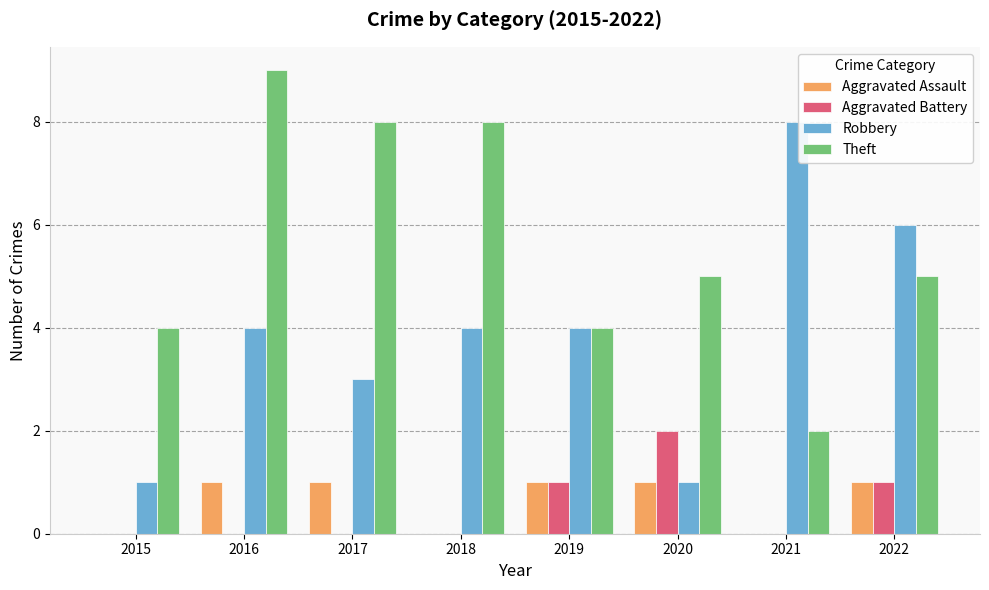

Which label corresponds to the largest value in the chart?

2016